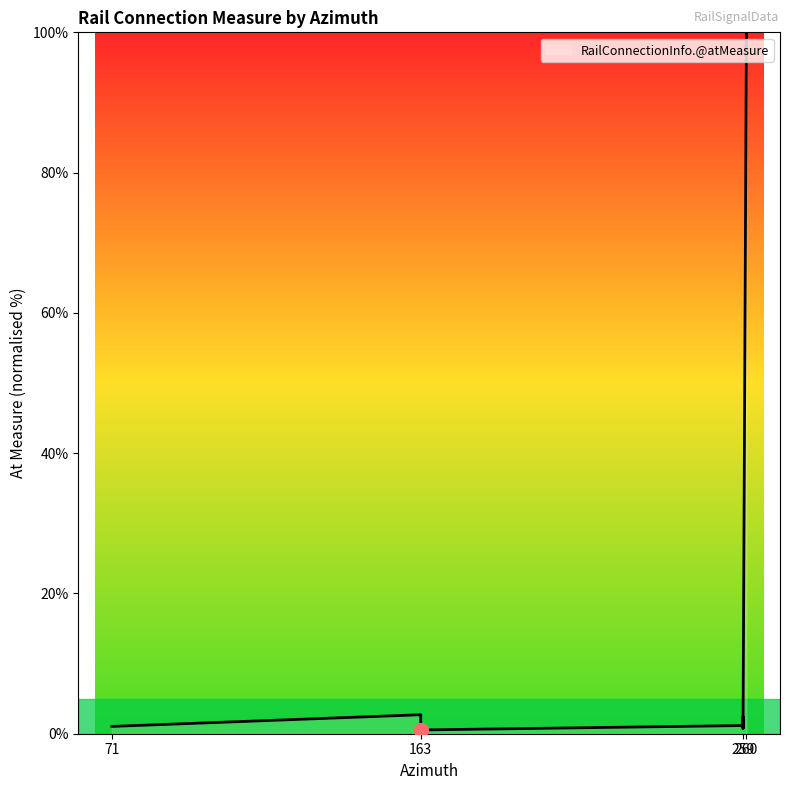

The chart shows a value of 1.9 at 260. True or false?

False